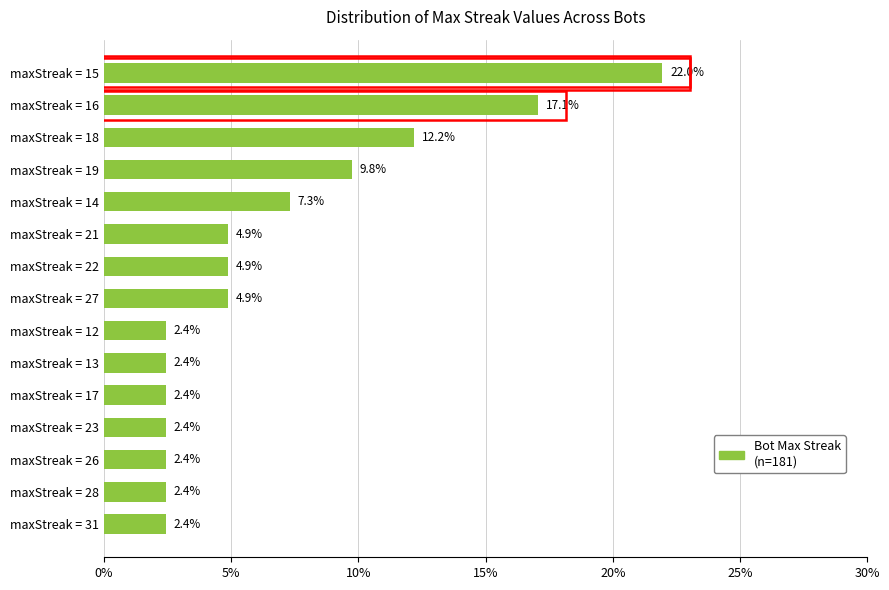

The value at maxStreak = 13 is 3.7. True or false?

False